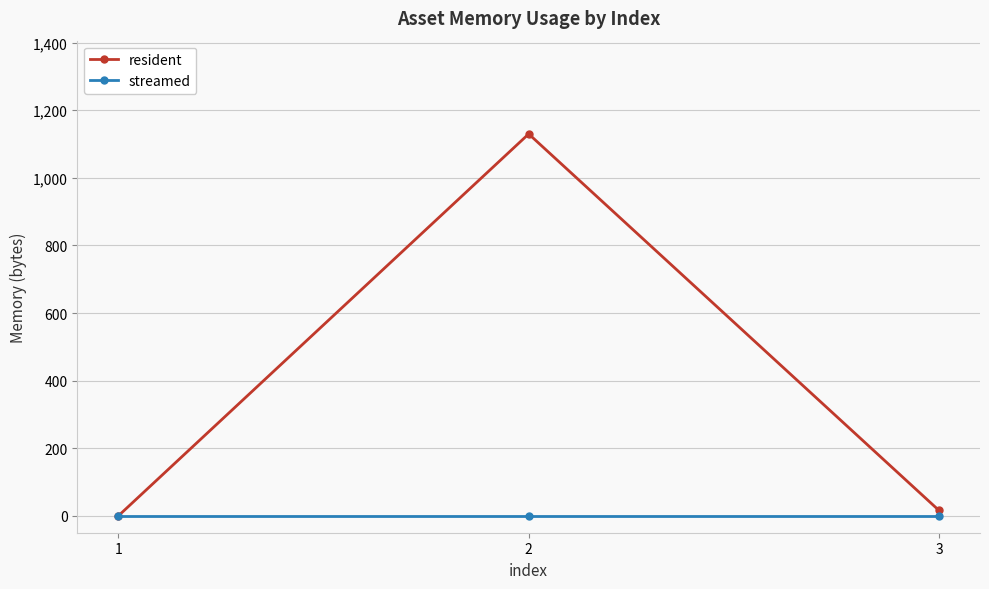

What is the maximum value shown in the chart?

1130